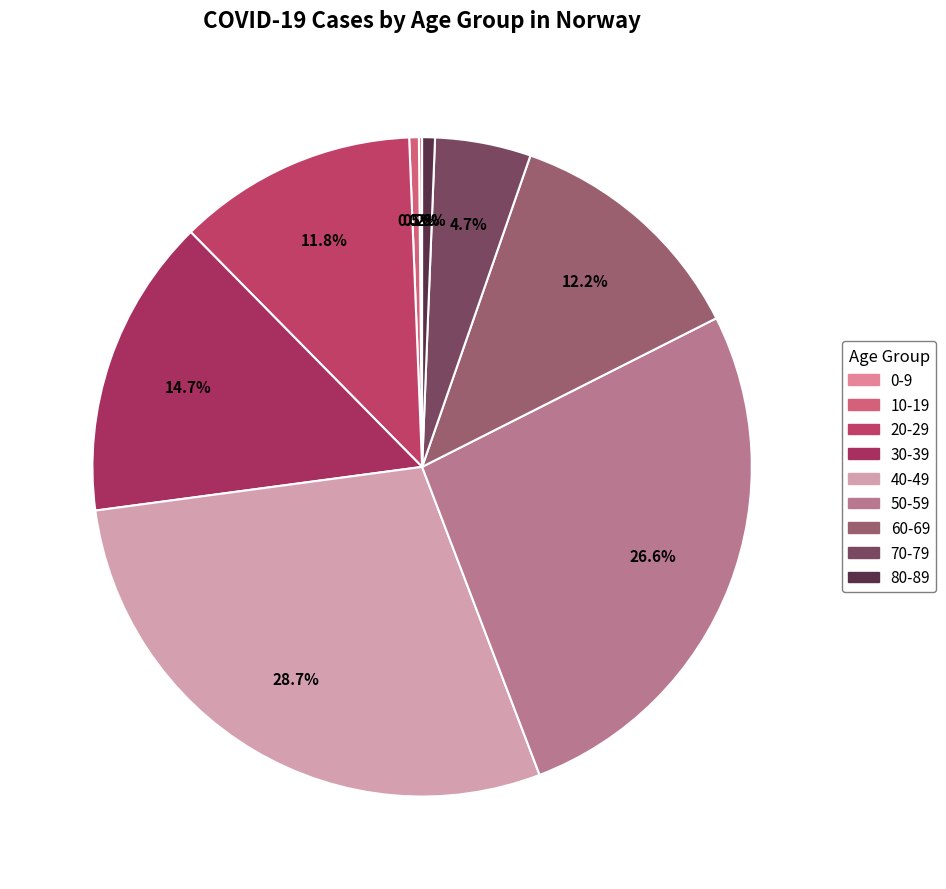

Rank the categories by value from highest to lowest.

40-49, 50-59, 30-39, 60-69, 20-29, 70-79, 80-89, 10-19, 0-9